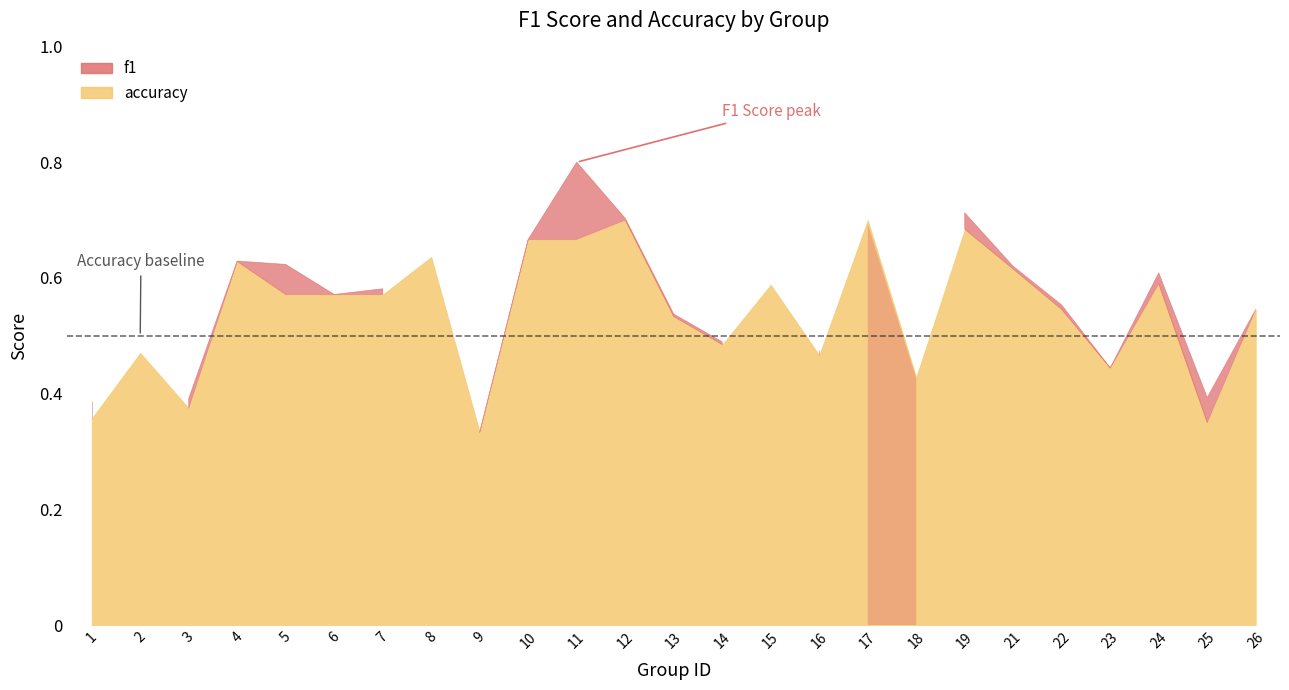

Rank the series at 23 from lowest to highest value.

f1, accuracy